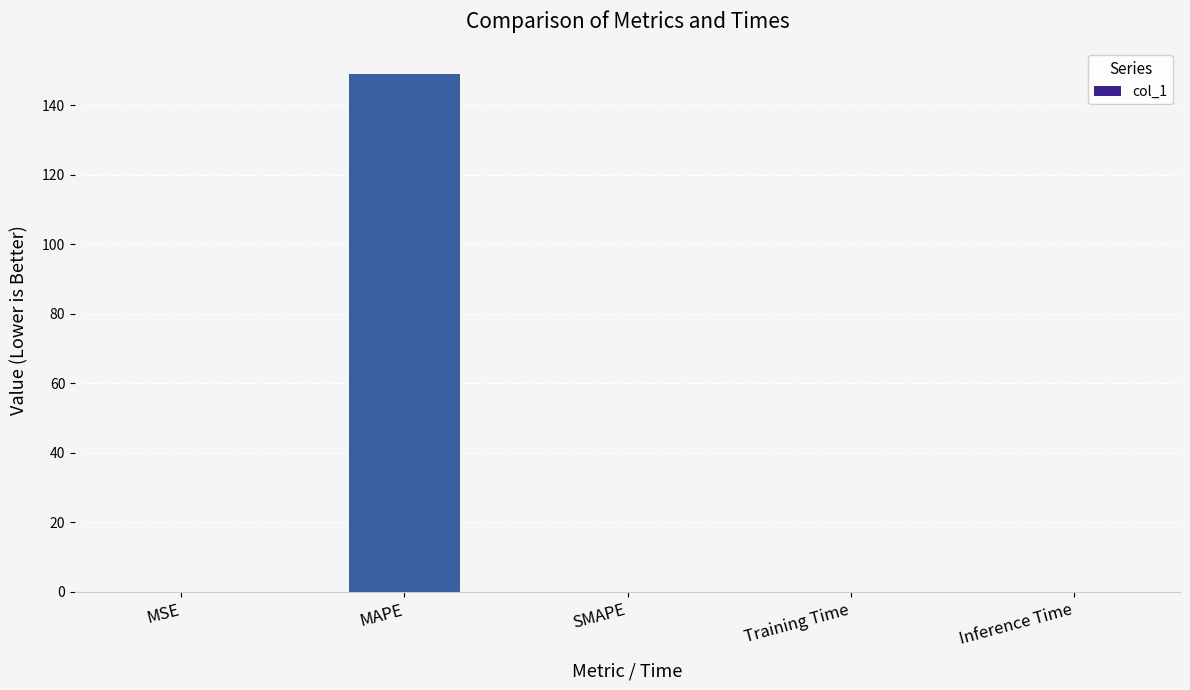

What is the greatest value displayed?

148.9